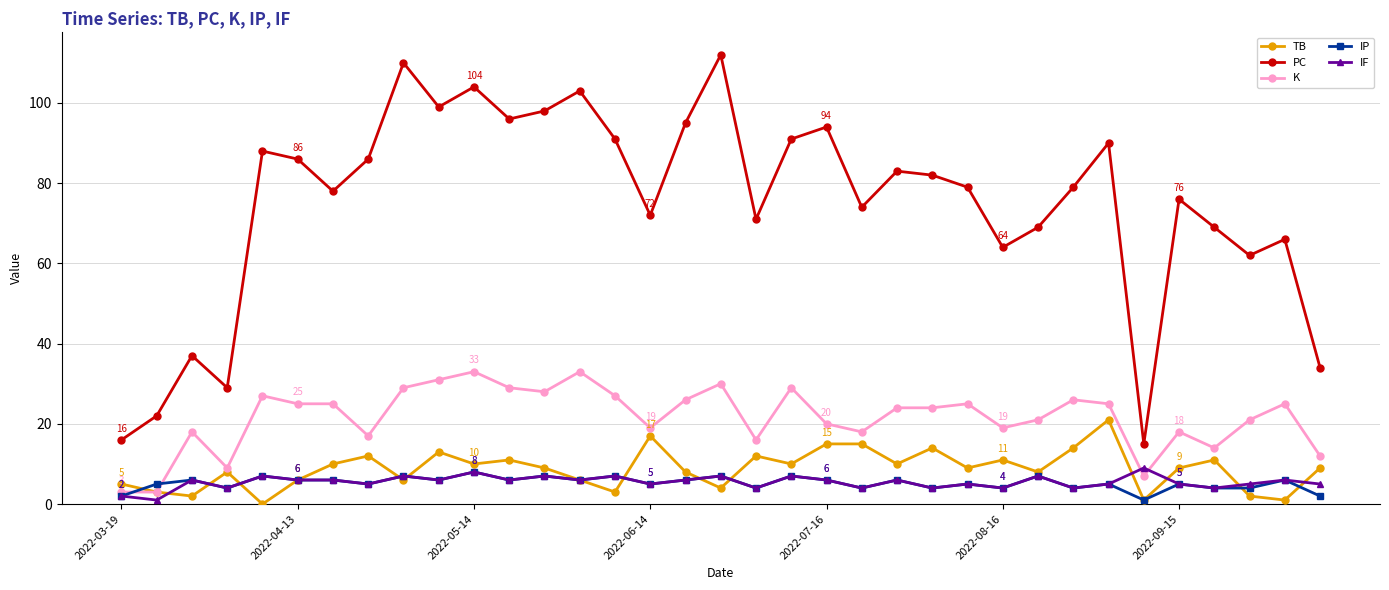

What is the maximum value for IF?

9